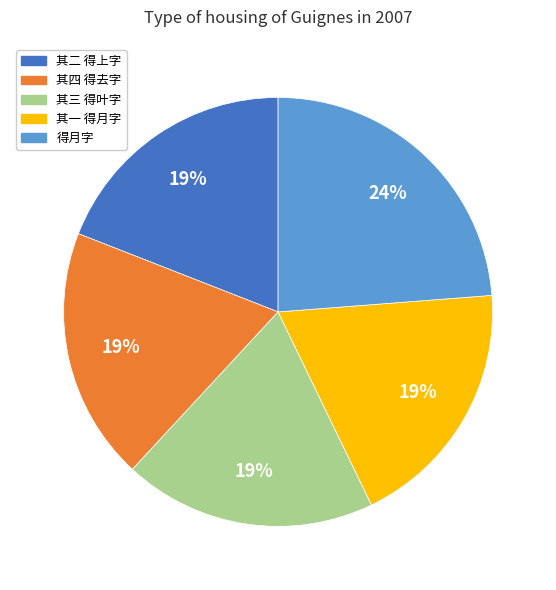

Combined, do 其一 得月字 and 其四 得去字 account for over 50%?

No